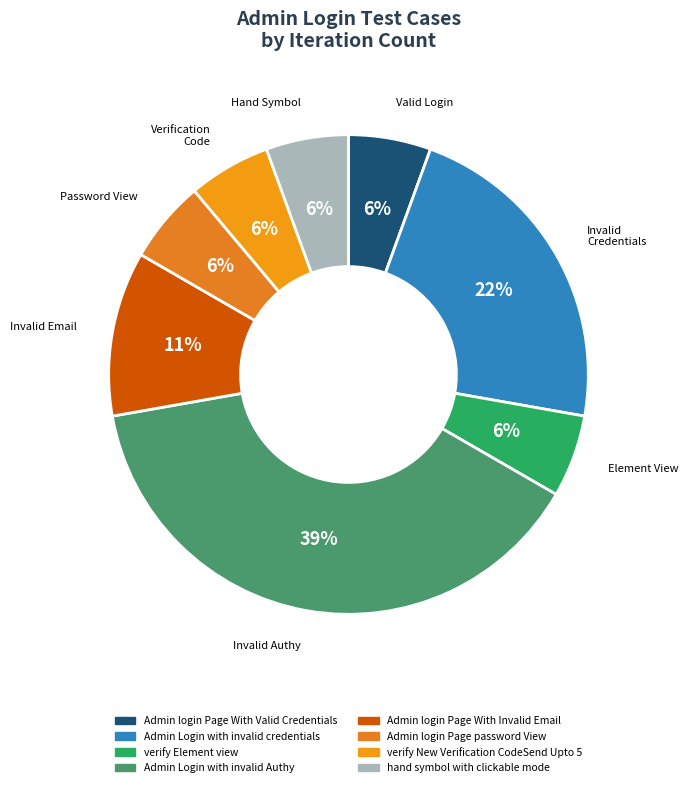

To the nearest percent, what is the difference between the Admin login Page password View and Admin Login with invalid Authy slice percentages?

33%